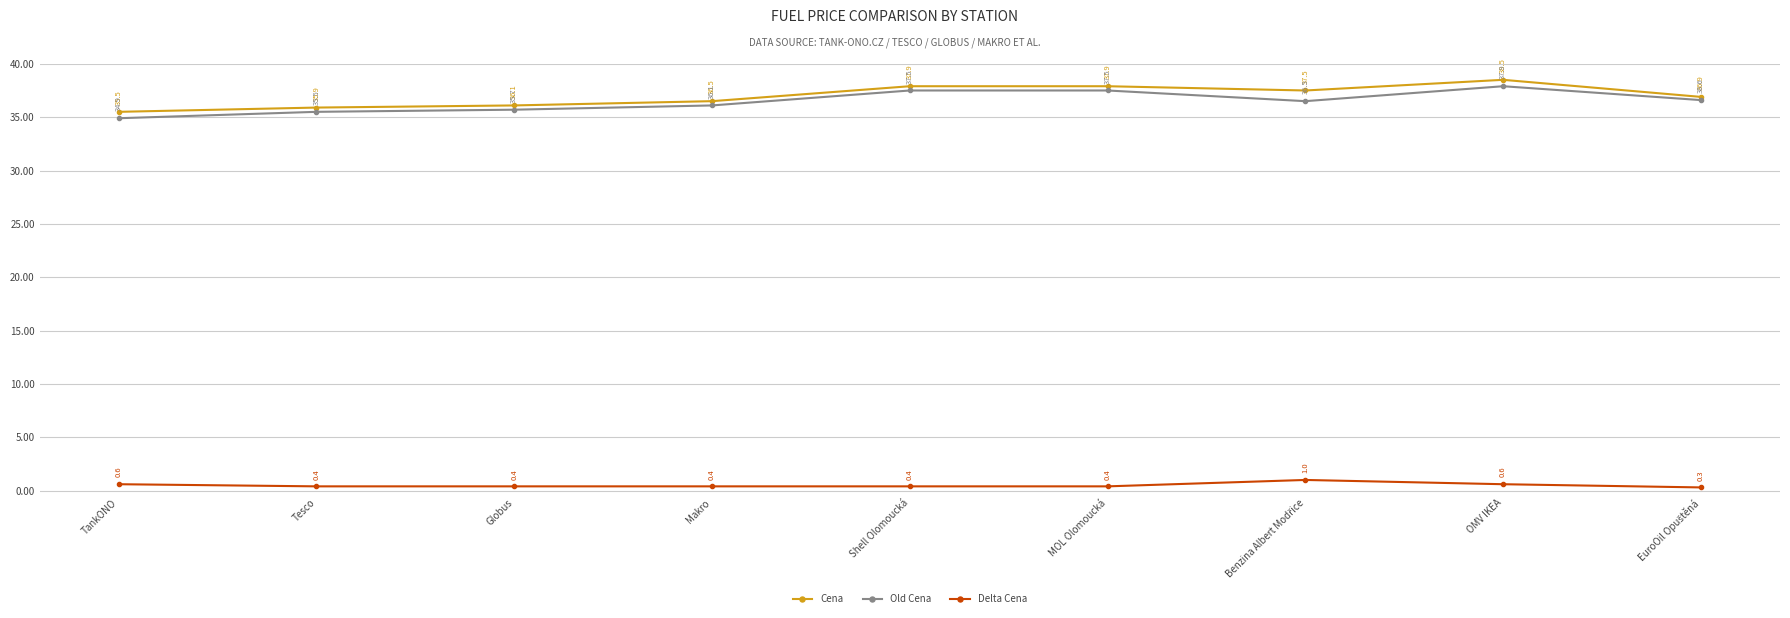

True or false: Cena and Delta Cena cross at least once.

False